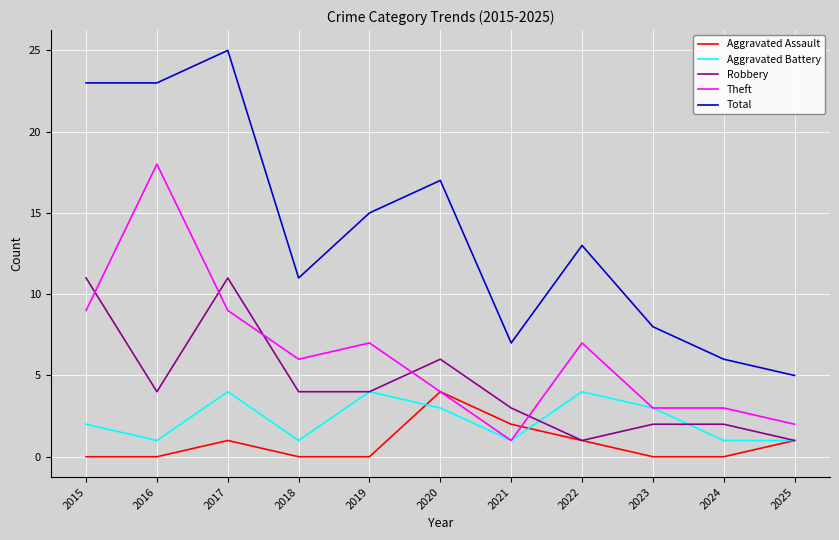

Reading right to left, extract all data points from this chart.

Aggravated Assault: 2025=1	2024=0	2023=0	2022=1	2021=2	2020=4	2019=0	2018=0	2017=1	2016=0	2015=0
Aggravated Battery: 2025=1	2024=1	2023=3	2022=4	2021=1	2020=3	2019=4	2018=1	2017=4	2016=1	2015=2
Robbery: 2025=1	2024=2	2023=2	2022=1	2021=3	2020=6	2019=4	2018=4	2017=11	2016=4	2015=11
Theft: 2025=2	2024=3	2023=3	2022=7	2021=1	2020=4	2019=7	2018=6	2017=9	2016=18	2015=9
Total: 2025=5	2024=6	2023=8	2022=13	2021=7	2020=17	2019=15	2018=11	2017=25	2016=23	2015=23